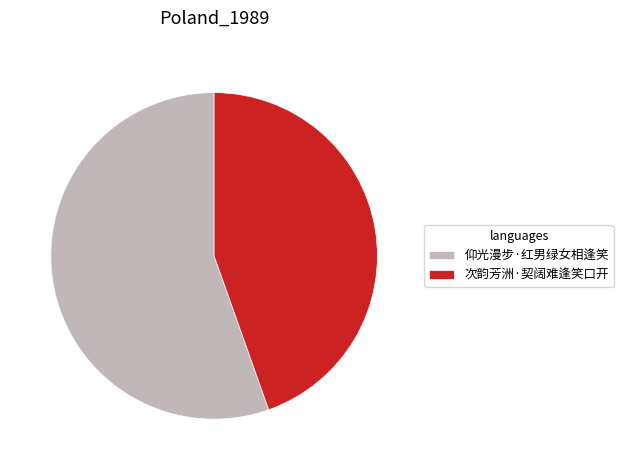

True or false: 次韵芳洲·契阔难逢笑口开 accounts for 55% of the total.

False